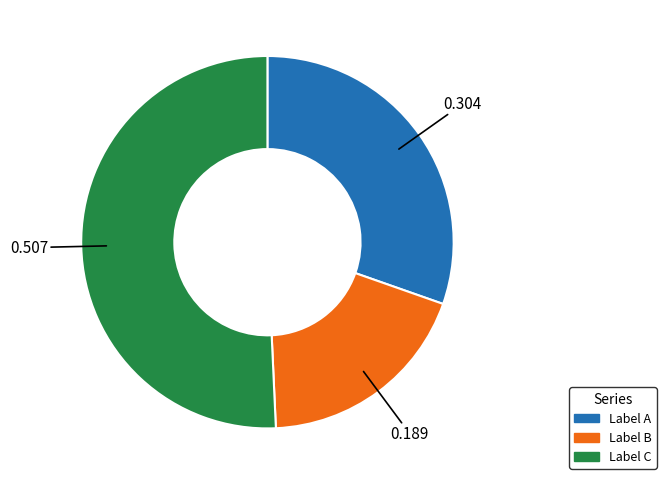

Is there a majority slice in this chart?

Yes